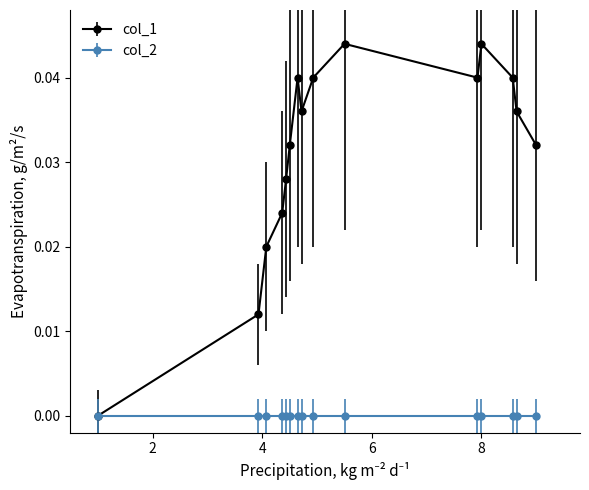

How many values in col_1 are above zero?

14